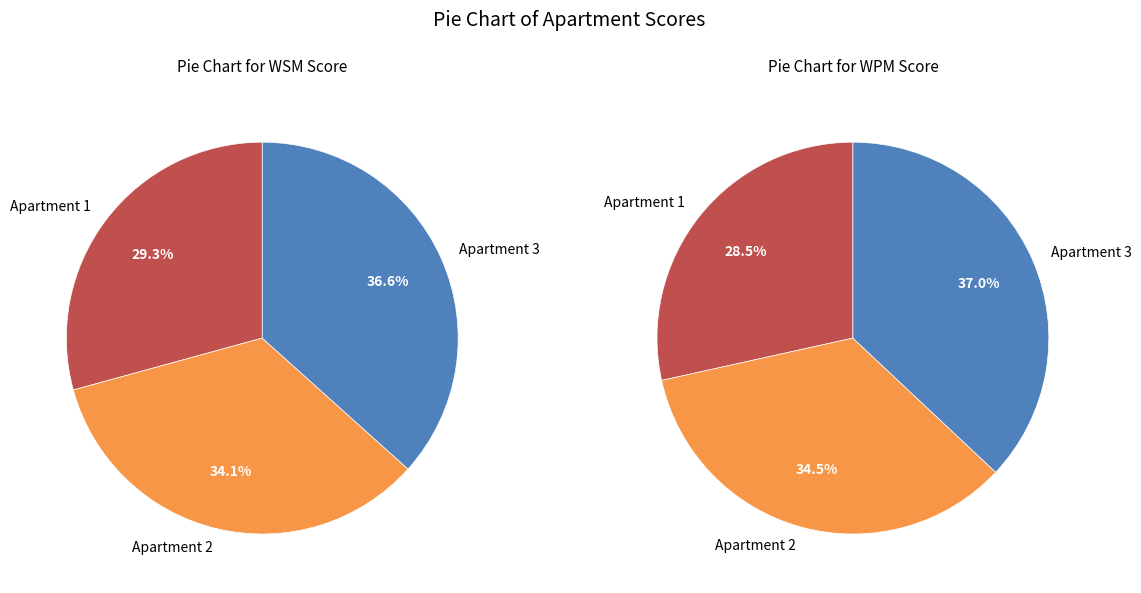

Does any single category account for the majority?

No